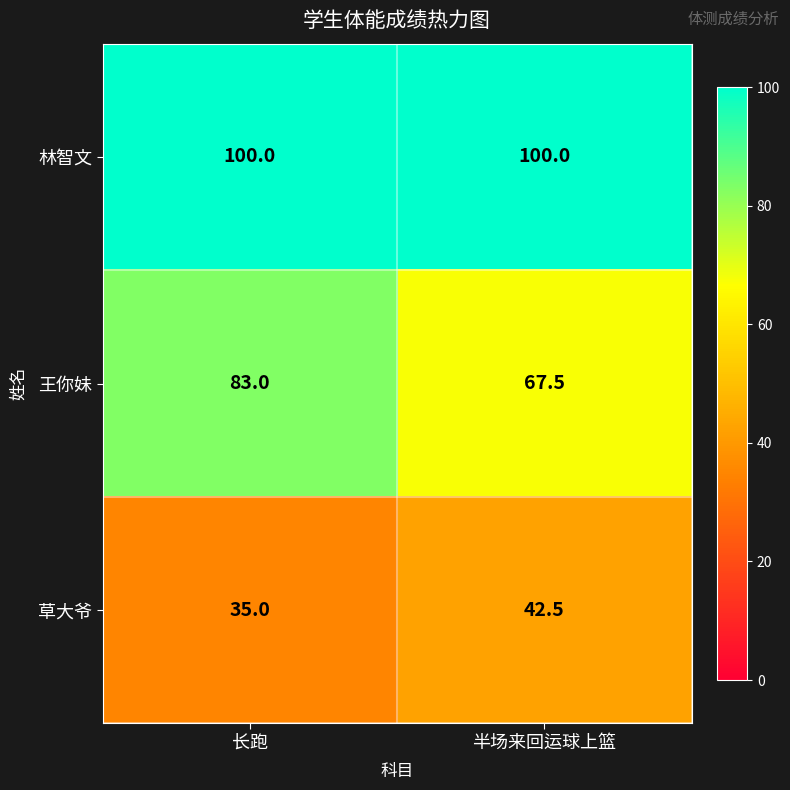

Reading left to right, what are all the values shown in this chart?

林智文: 长跑=100.0	半场来回运球上篮=100.0
王你妹: 长跑=83.0	半场来回运球上篮=67.5
草大爷: 长跑=35.0	半场来回运球上篮=42.5